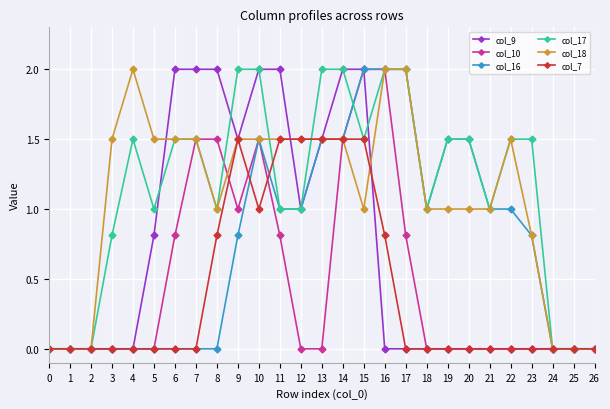

At which label is col_9 closest to 1?

12